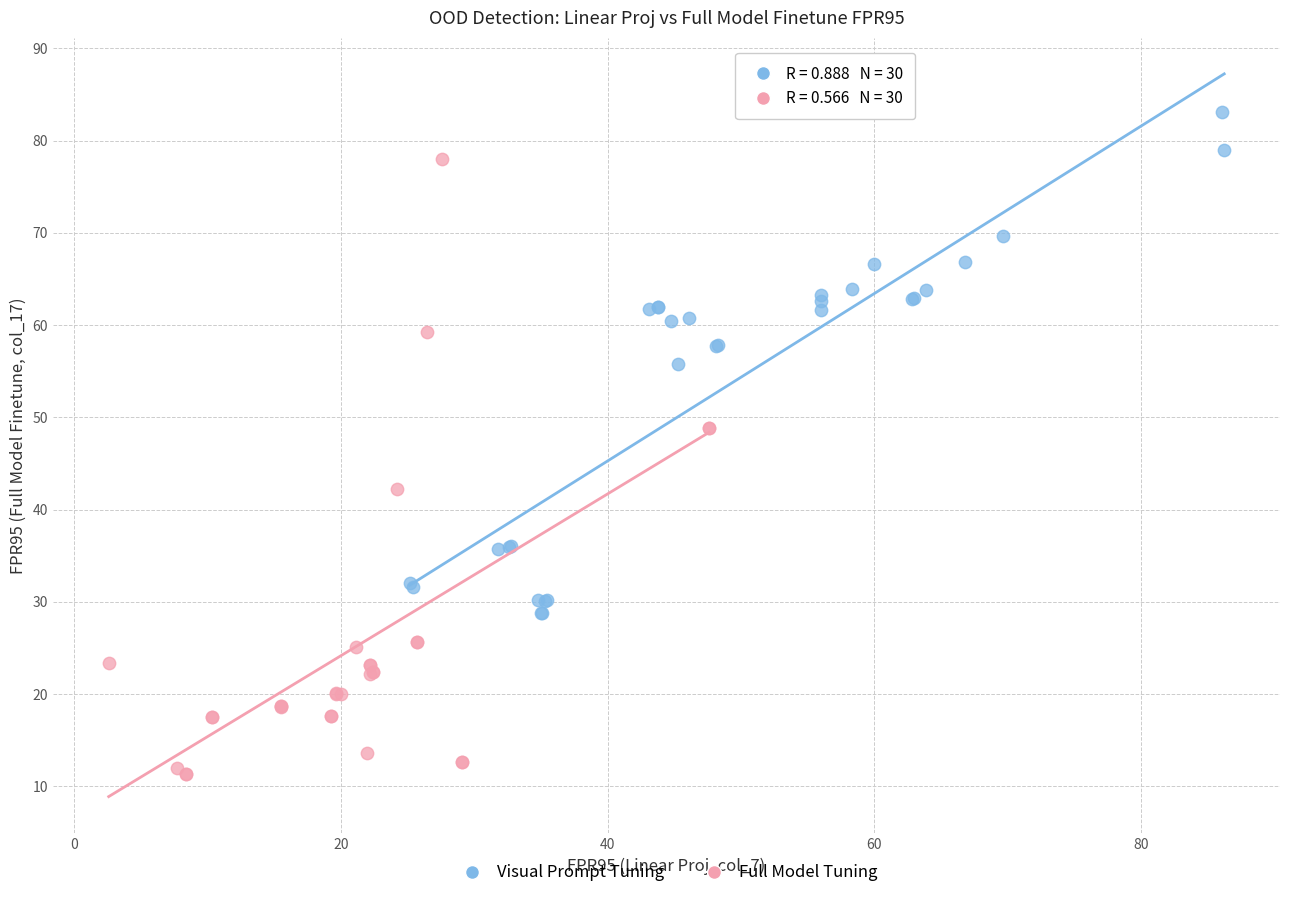

Which series reaches the minimum Y coordinate?

Full Model Tuning